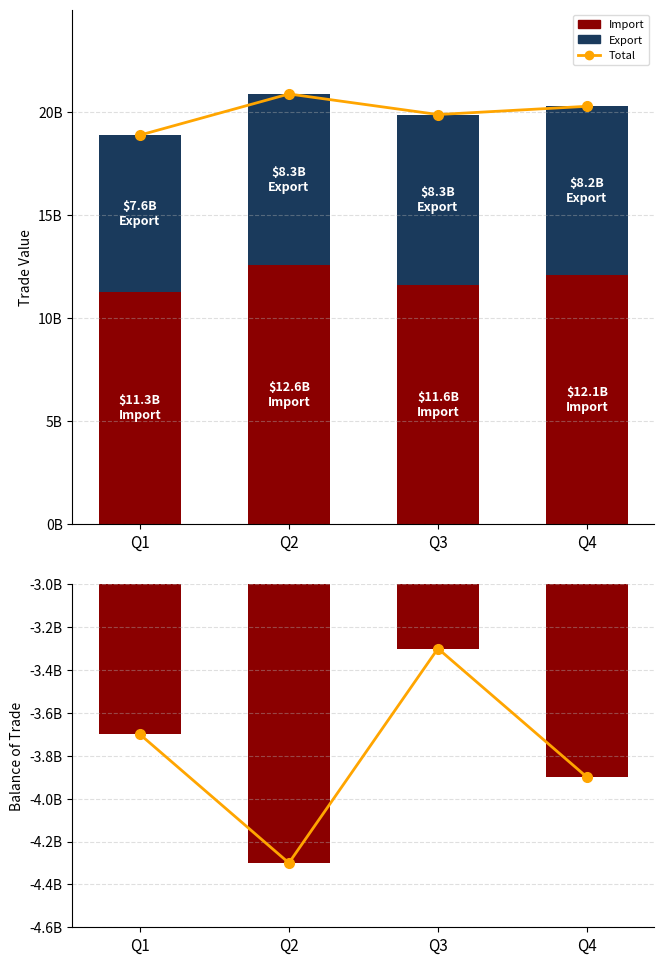

Which series has the largest total across all categories?

Total